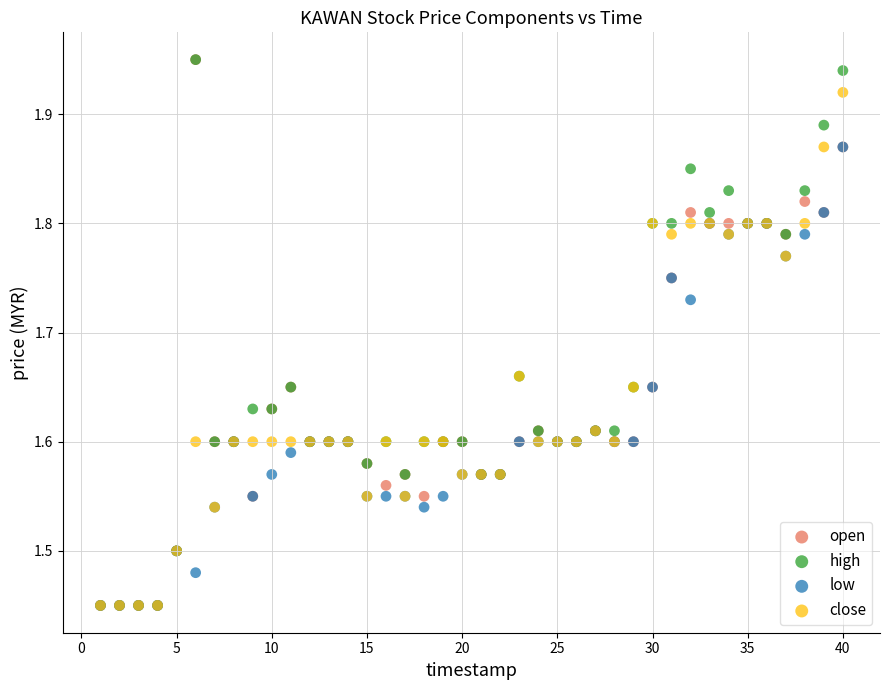

What are all the series names shown in the legend?

open, high, low, close